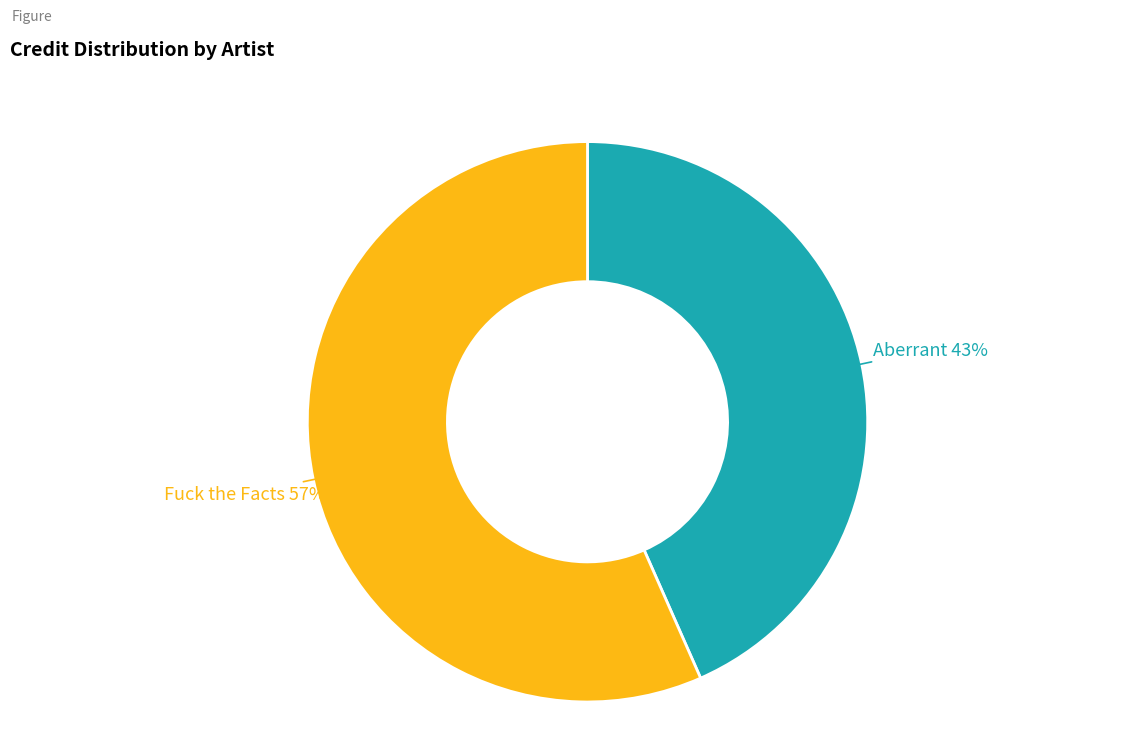

To the nearest percent, what is the average slice percentage?

50%